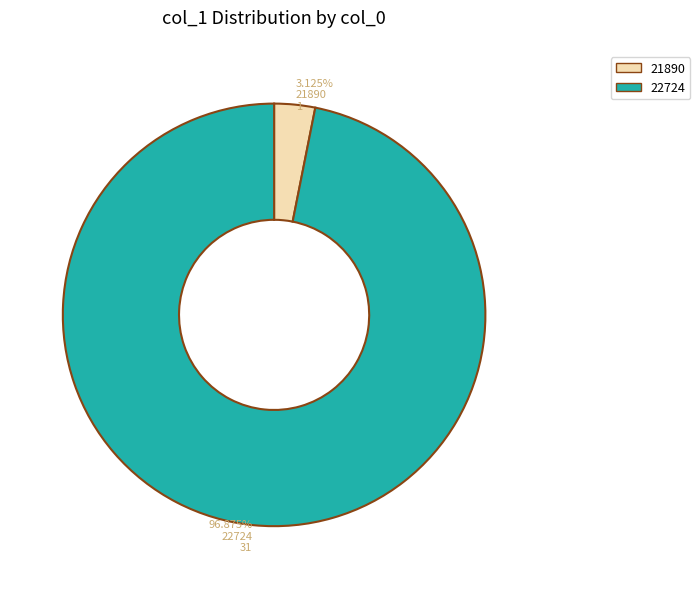

Do 22724 and 21890 together represent more than half of the pie?

Yes